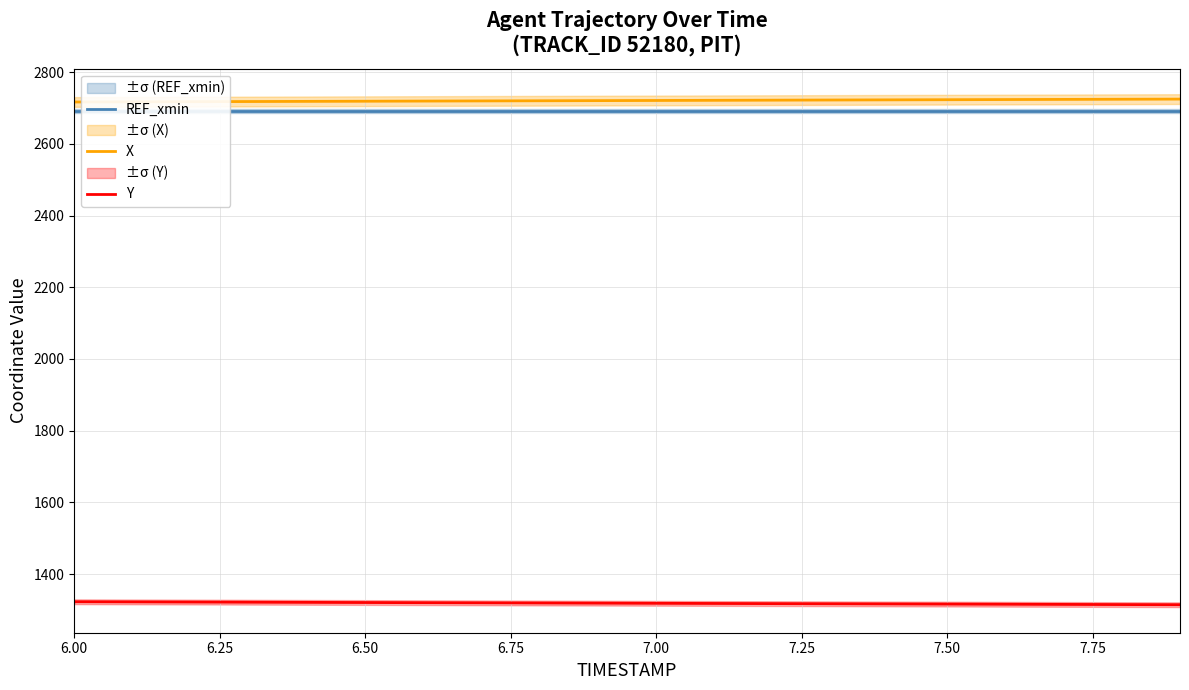

What is the minimum value for Y?

1314.6